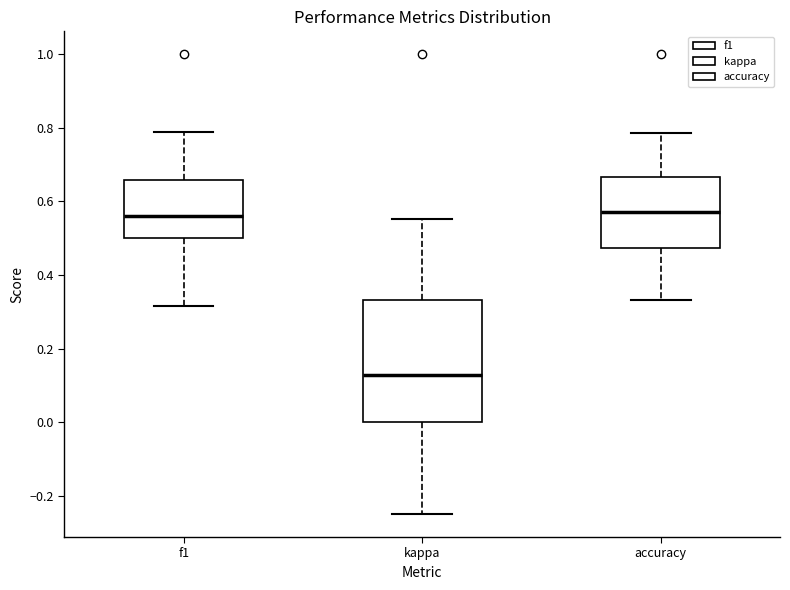

Where is the lower edge of the box for accuracy on the y-axis? The values are not printed on the chart, so give them approximately, as read against the axis.

0.48